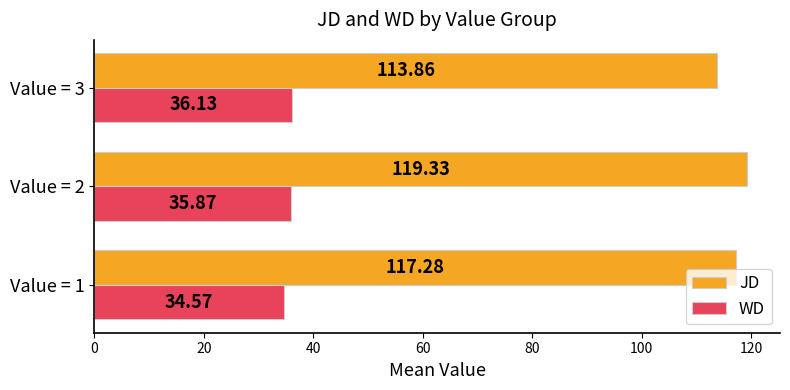

Which category has the lowest value in the JD series?

Value = 3